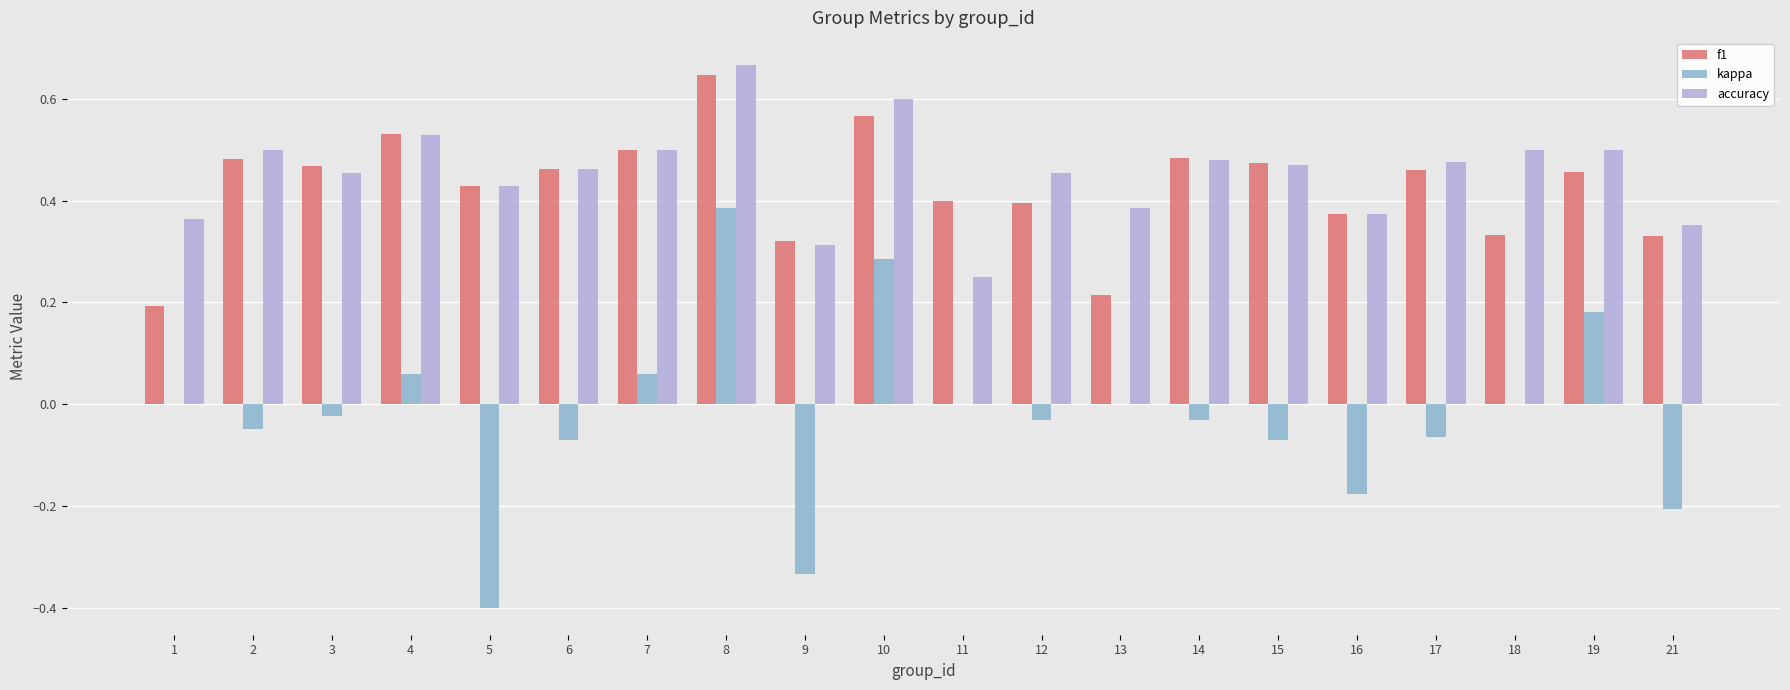

Which series changed the most between 2 and 11?

accuracy